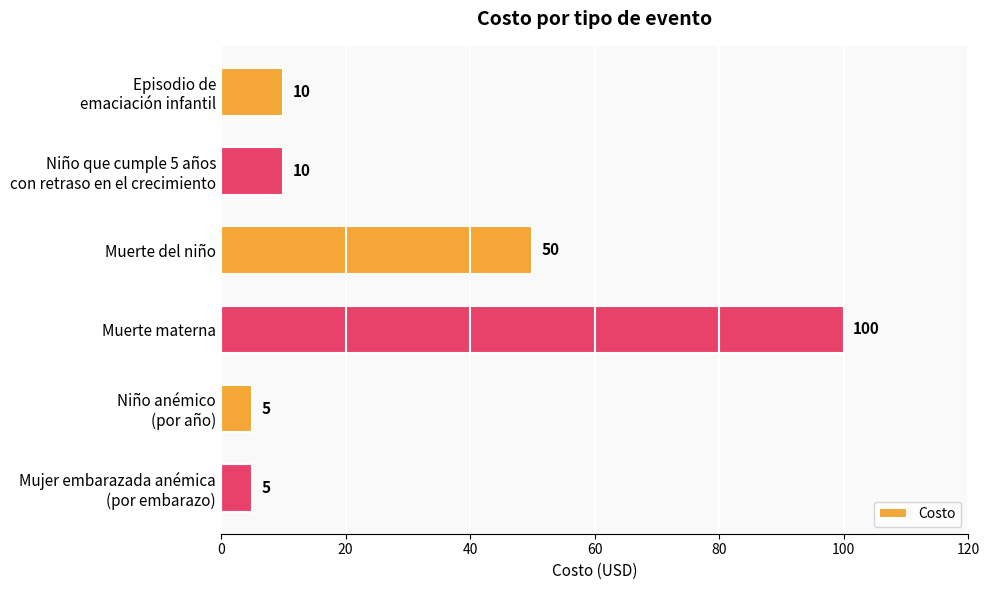

Which category has the highest value across all series?

Muerte materna